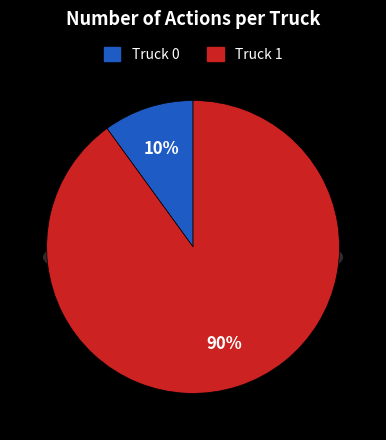

How many slices are in this pie chart?

2